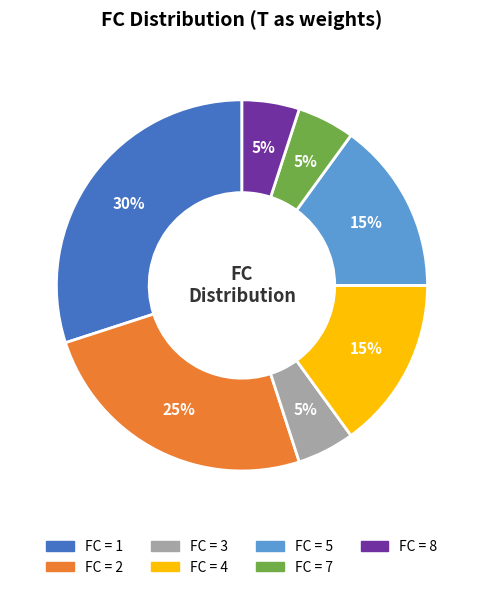

True or false: FC = 8 accounts for 5% of the total.

True